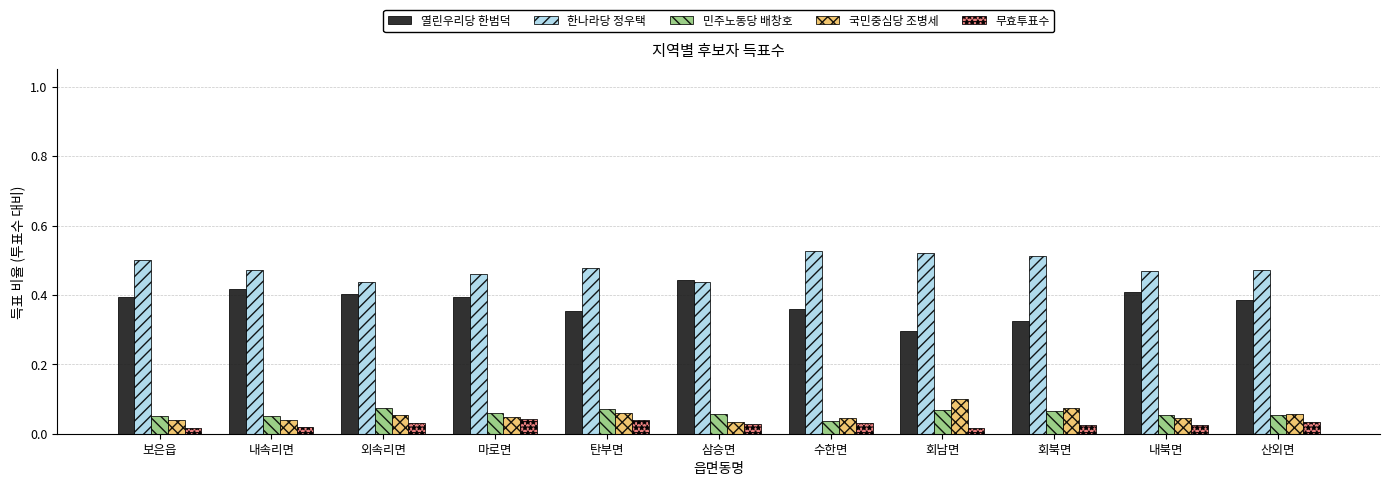

What is the label of the 8th bar from the right?

마로면